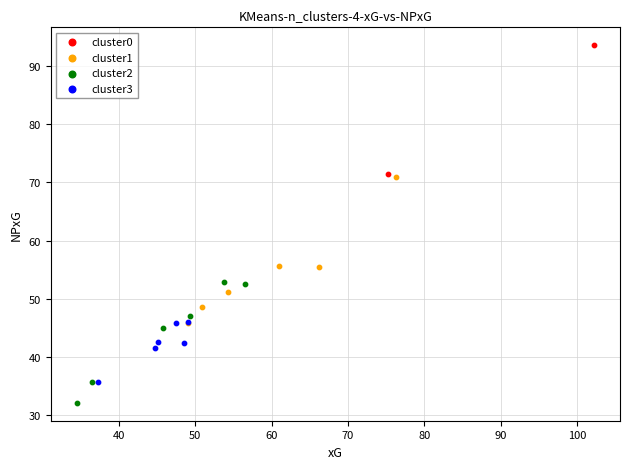

What are all the series names shown in the legend?

cluster0, cluster1, cluster2, cluster3